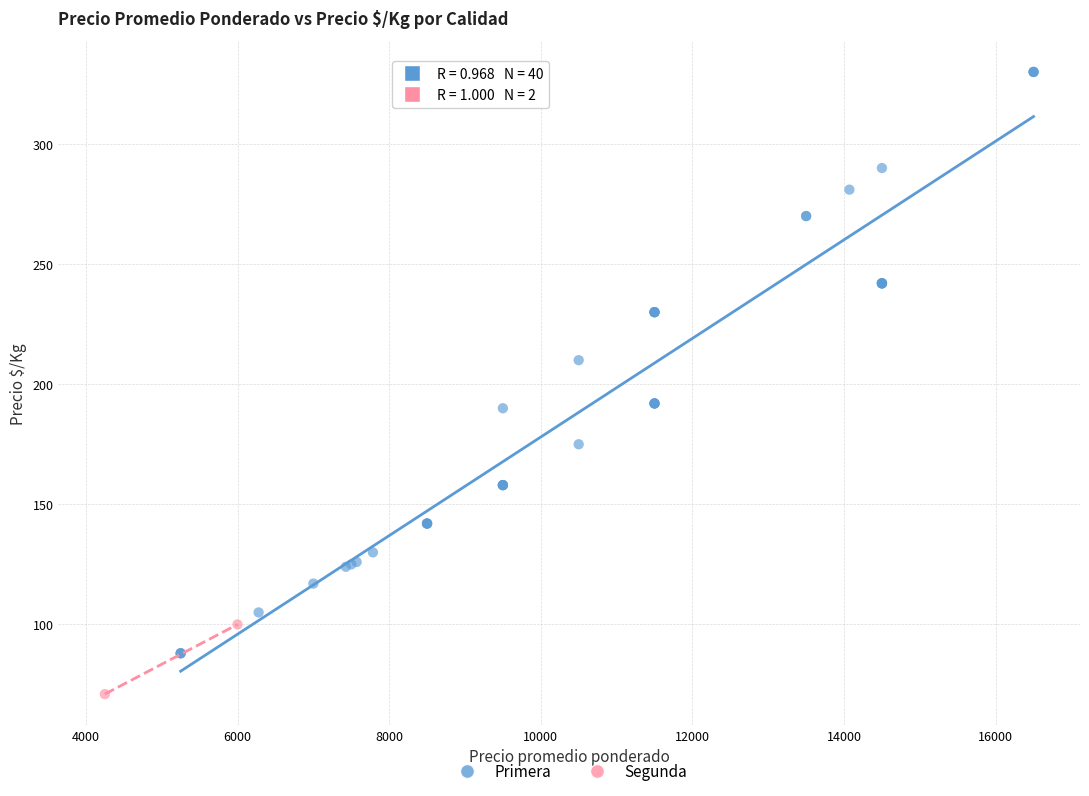

What are all the series names shown in the legend?

Primera, Segunda